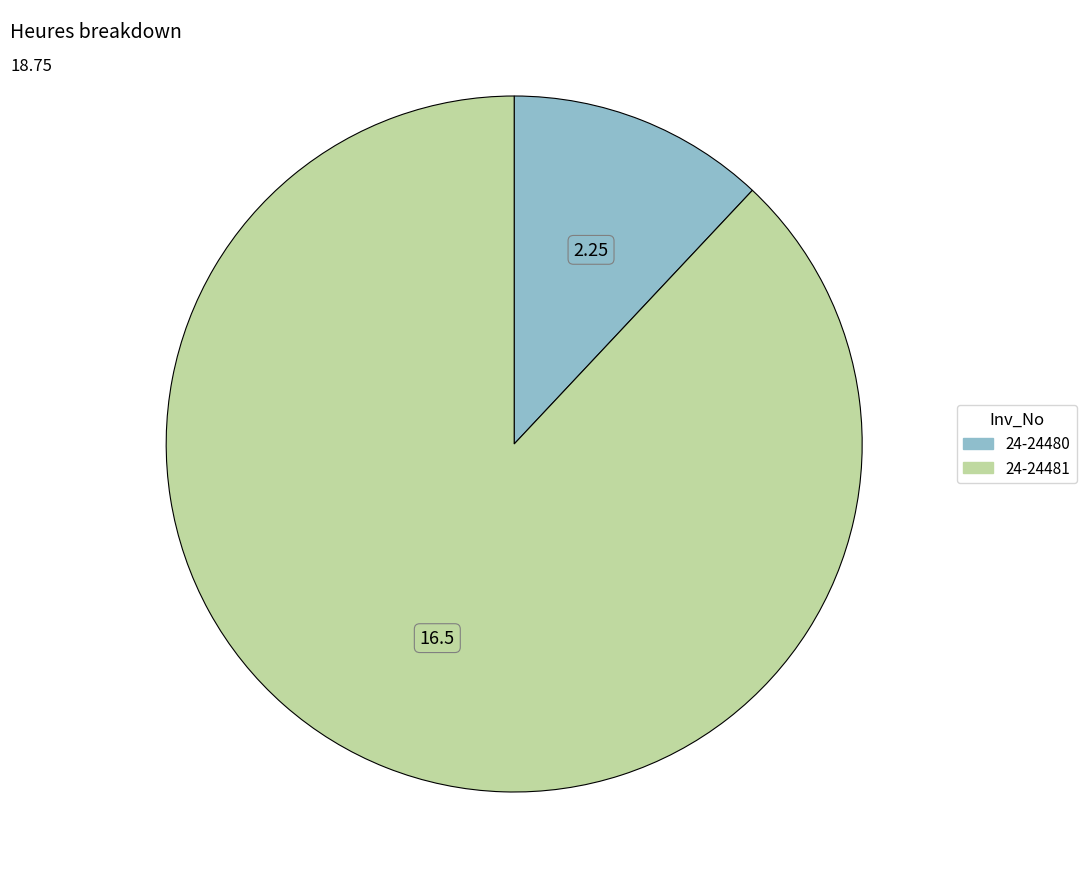

Does 24-24481 represent more than half of the total?

Yes